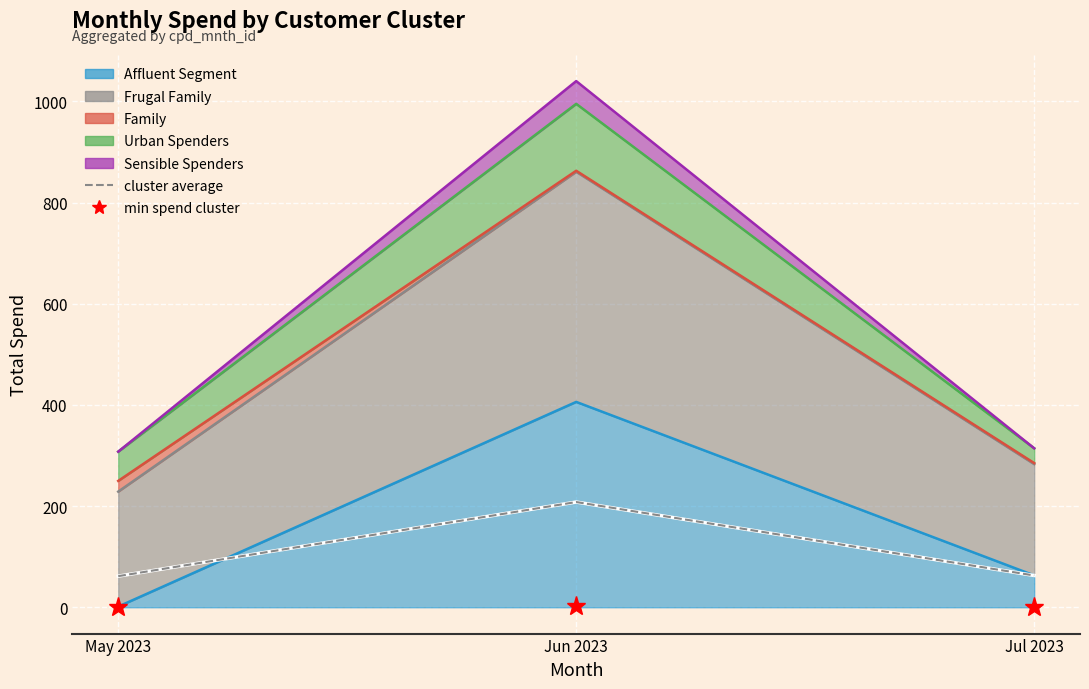

What is the greatest value displayed?

208.0